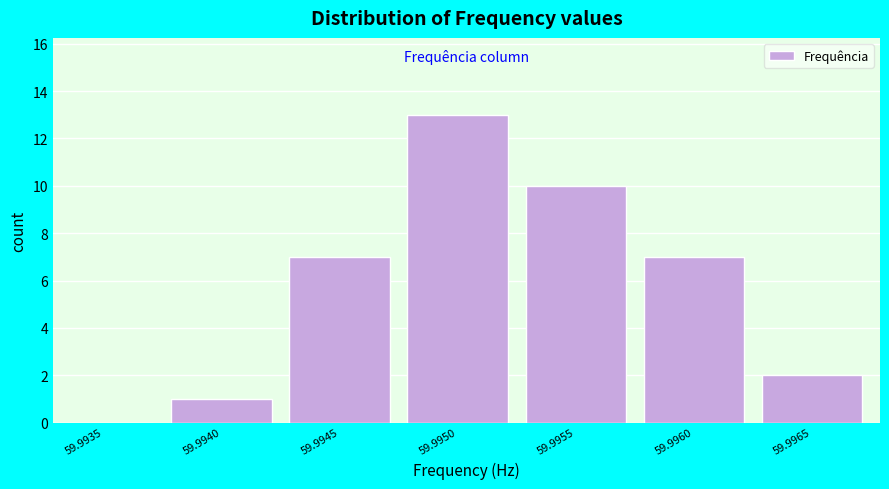

Reading left to right, extract all data points from this chart.

59.9935=0	59.9940=1	59.9945=7	59.9950=13	59.9955=10	59.9960=7	59.9965=2